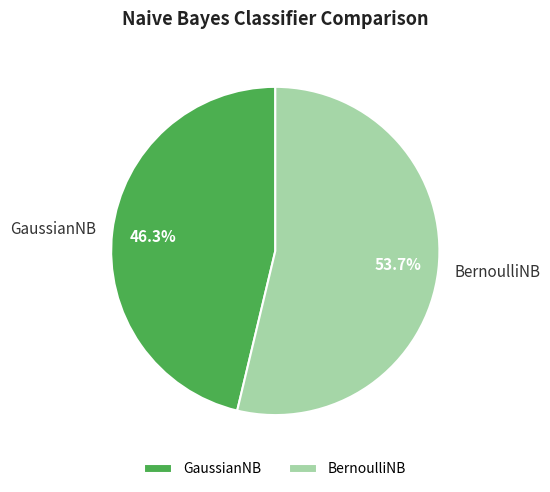

True or false: GaussianNB accounts for 46% of the total.

True